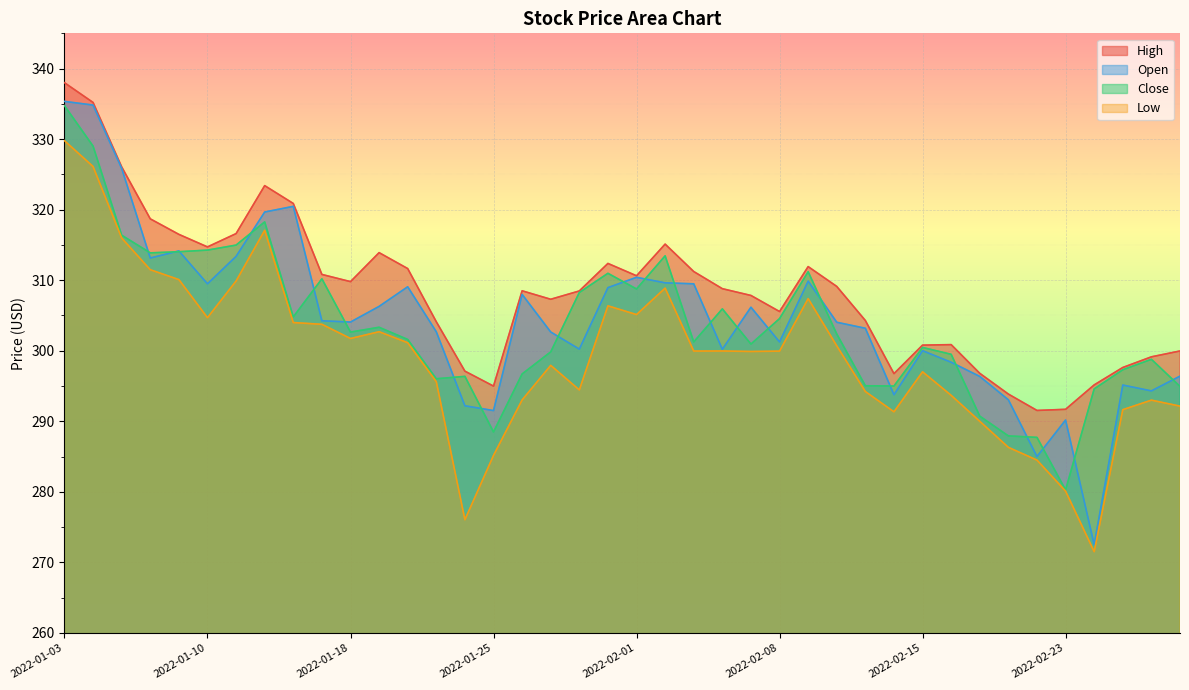

What is the label of the 31st point from the right?

2022-01-14